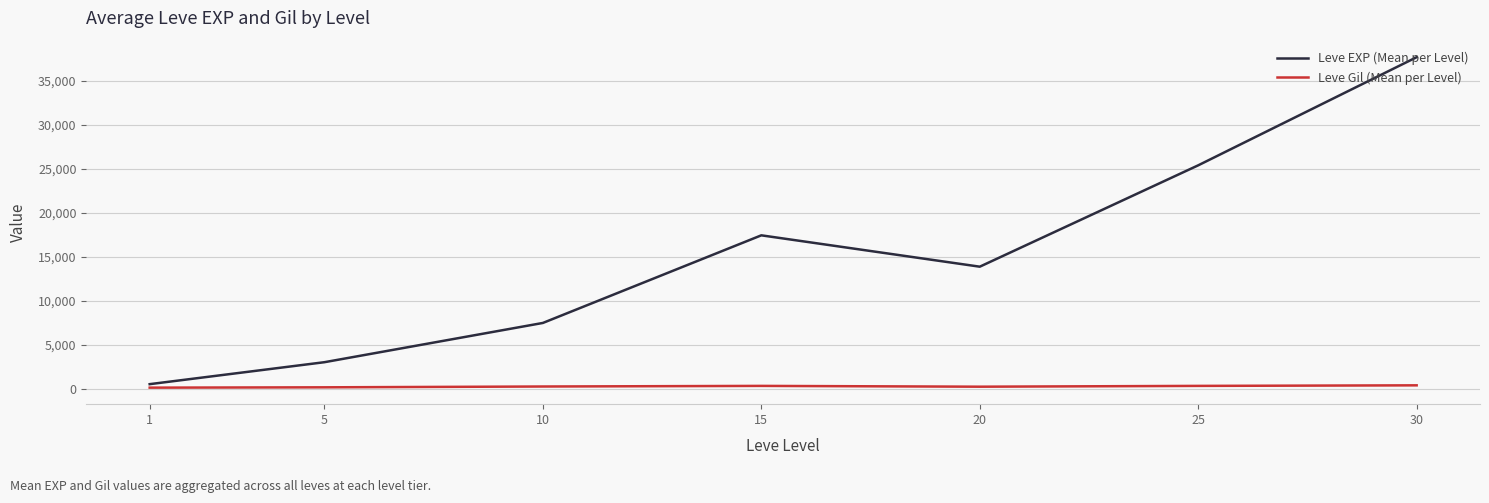

Is it true that Leve EXP (Mean per Level) equals 13980.5 at 30?

False